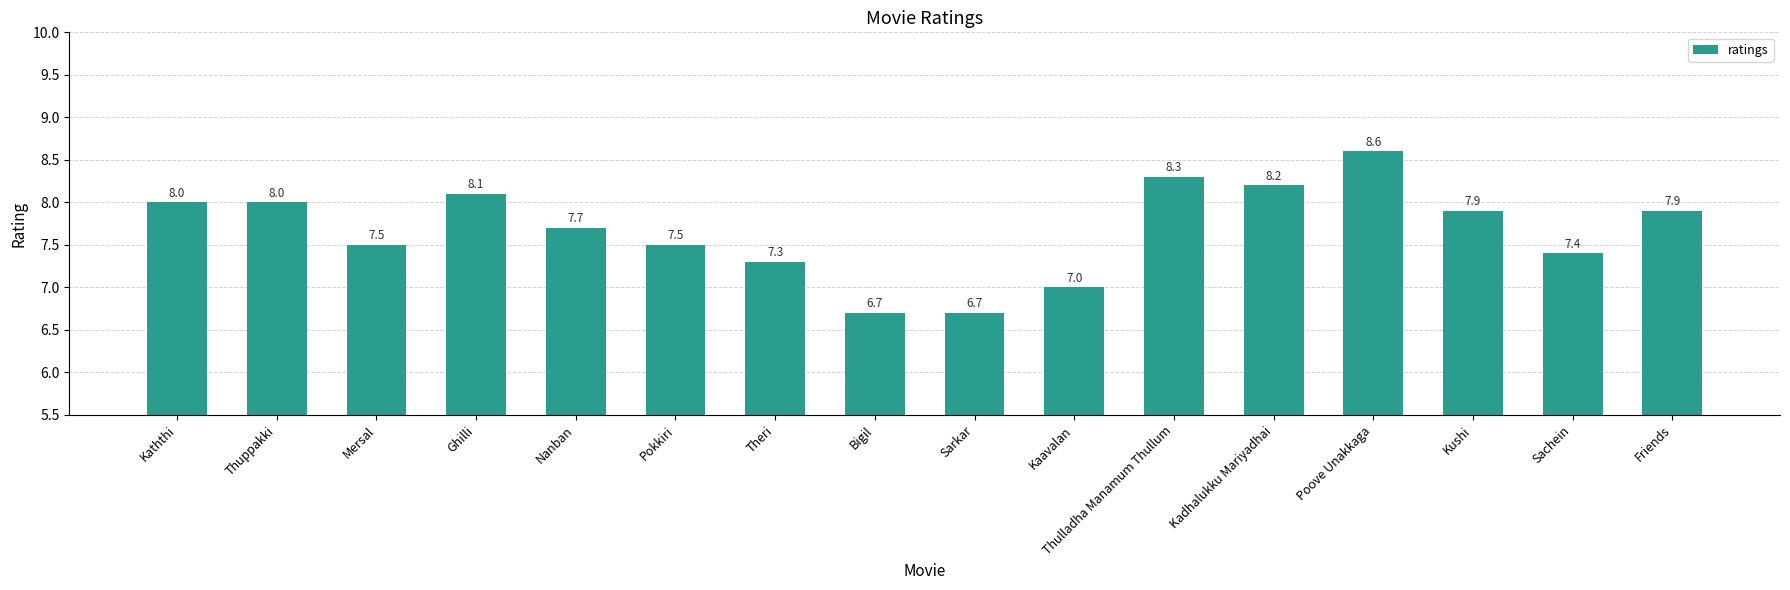

Read the value at Ghilli.

8.1